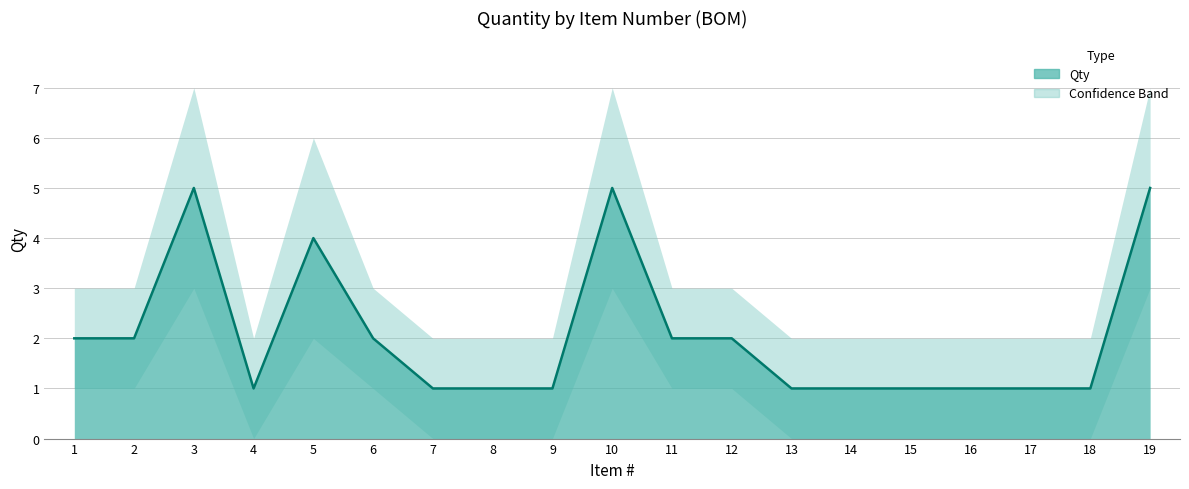

Which series has the widest spread of values?

Qty_upper